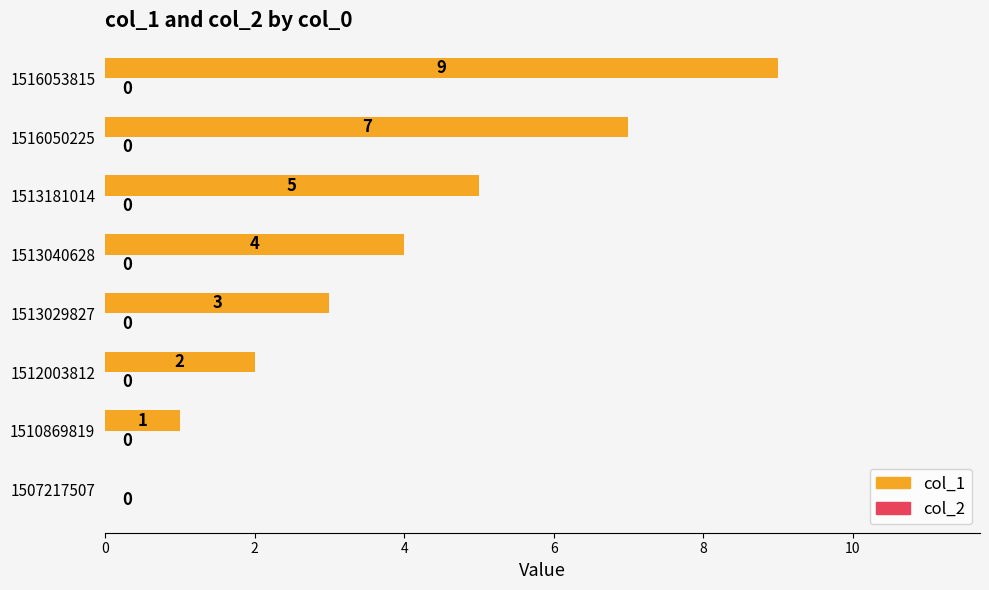

What is the ratio of the value at 1513181014 to the value at 1510869819?

5.0